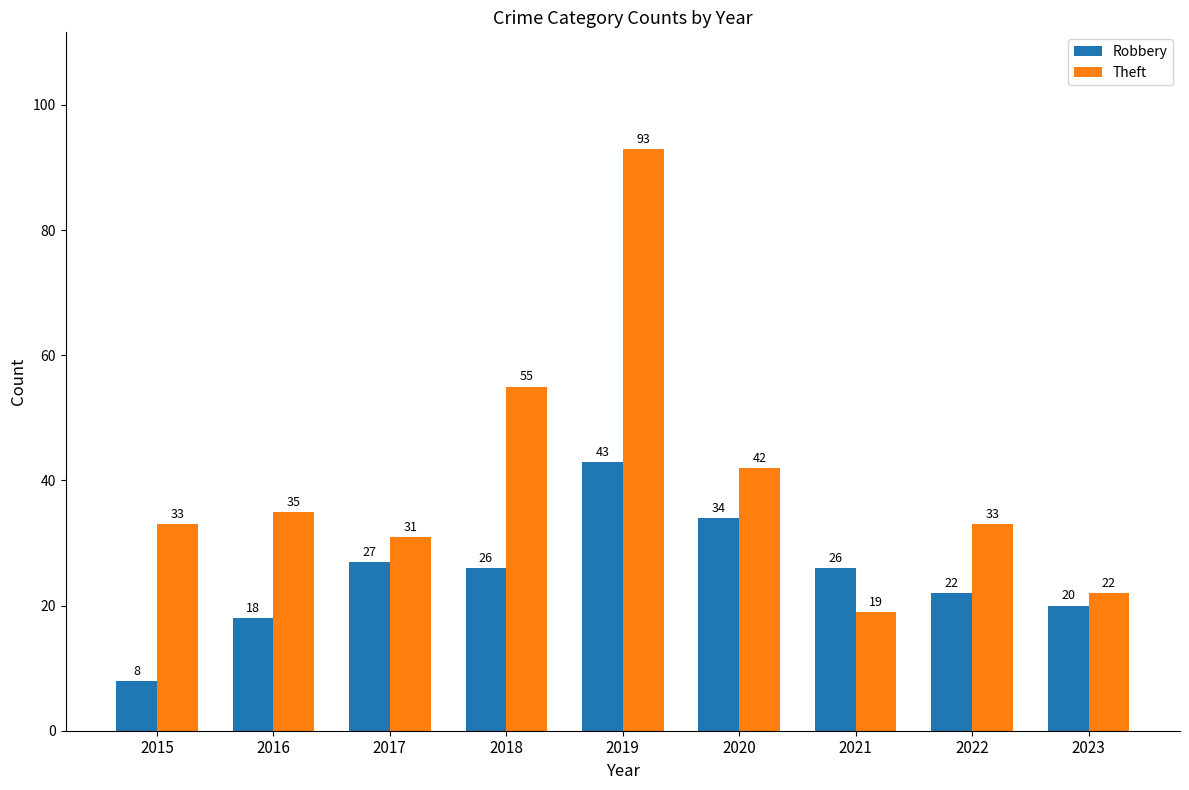

List the series in order of their peak value, highest first.

Theft, Robbery